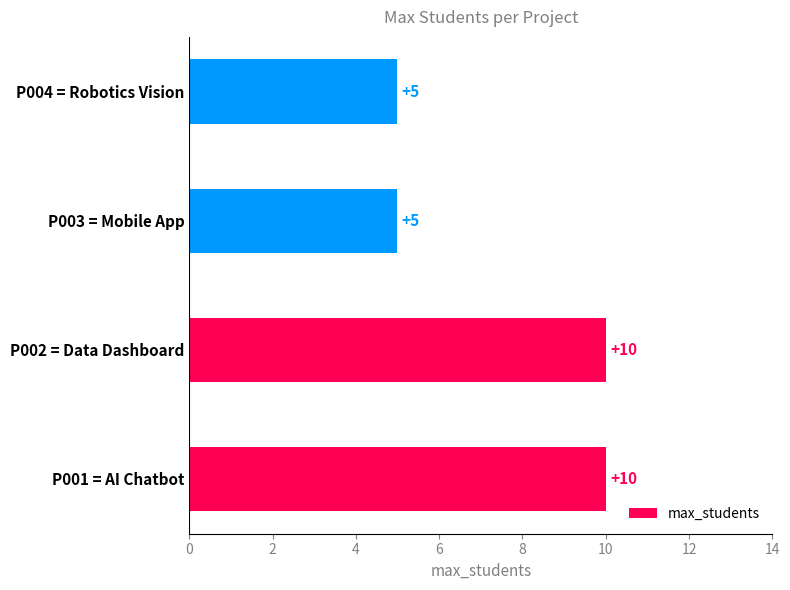

Which has a higher value, P003 = Mobile App or P001 = AI Chatbot?

P001 = AI Chatbot